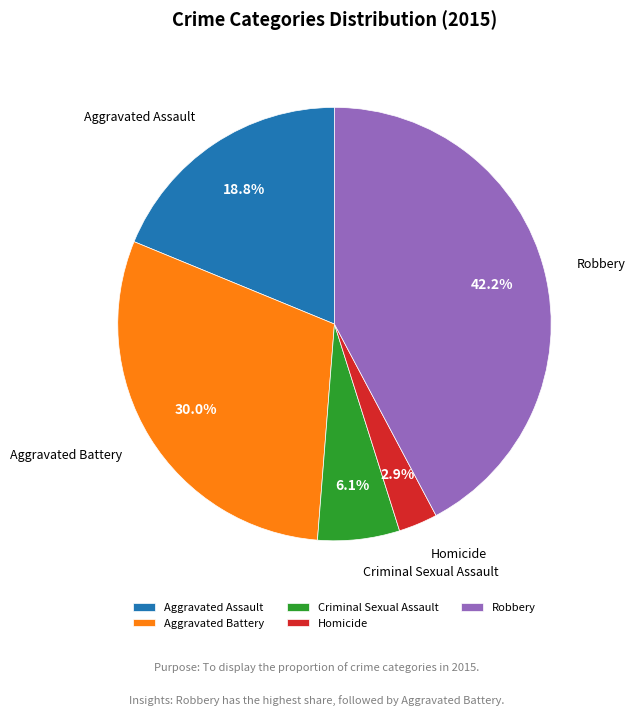

Is there a majority slice in this chart?

No